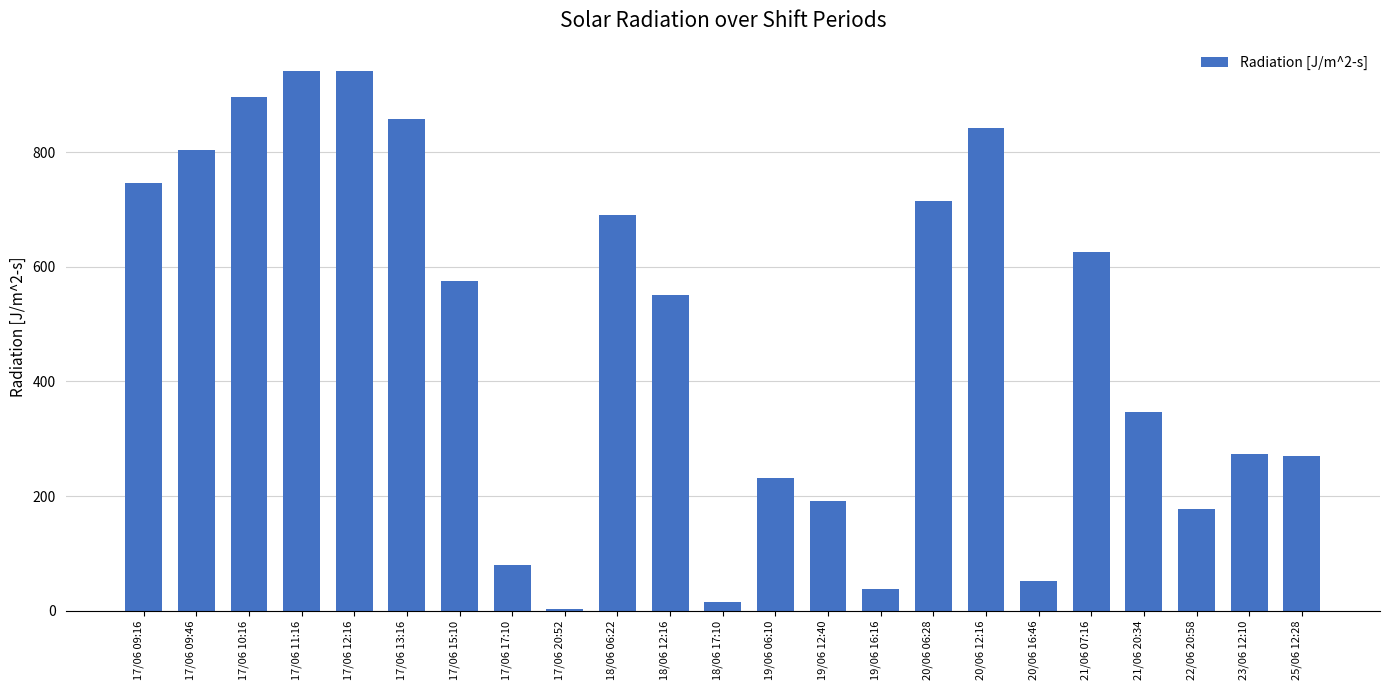

What is the greatest value displayed?

942.5